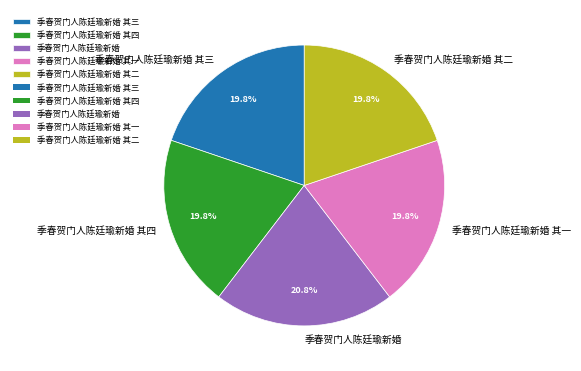

To the nearest percent, what portion does 季春贺门人陈廷瑜新婚 其三 represent?

20%